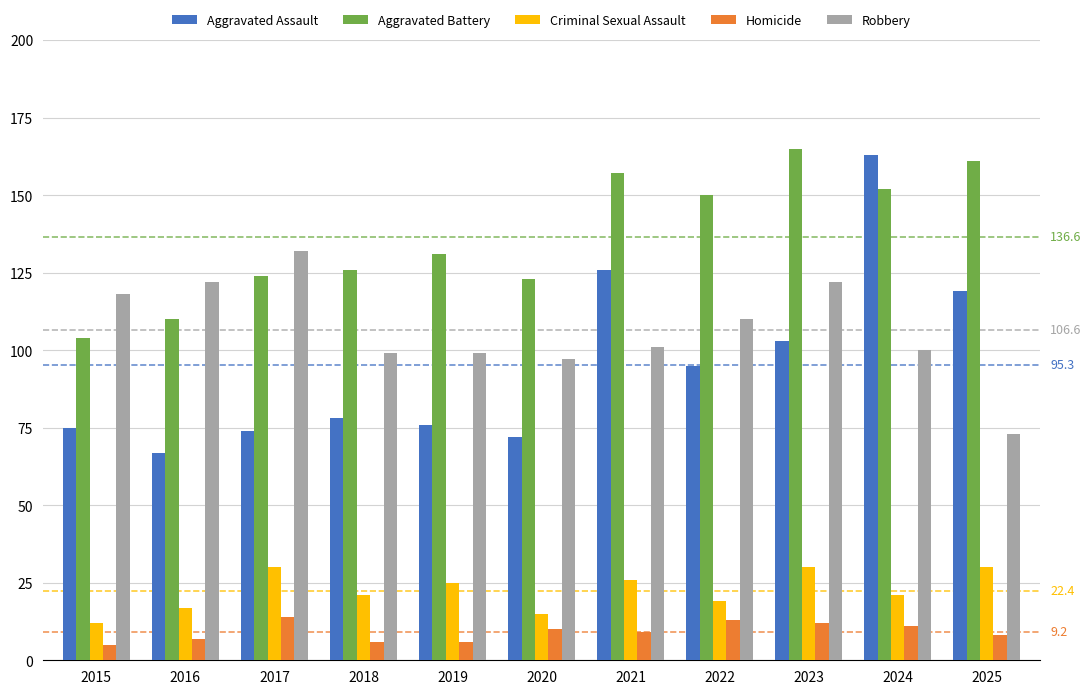

Rank the series at 2023 from lowest to highest value.

Homicide, Criminal Sexual Assault, Aggravated Assault, Robbery, Aggravated Battery